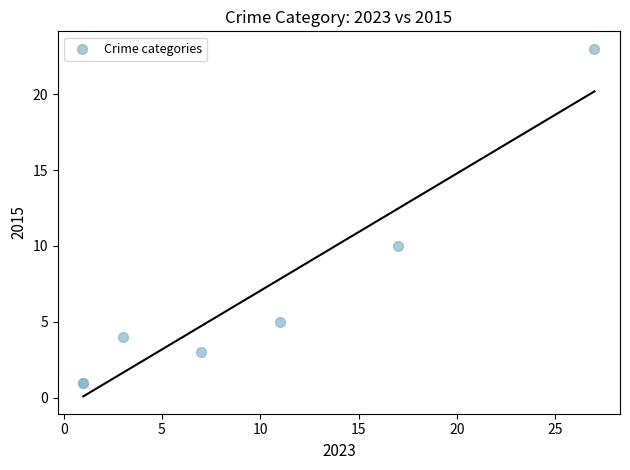

What Y value in the scatter plot is closest to 12?

10